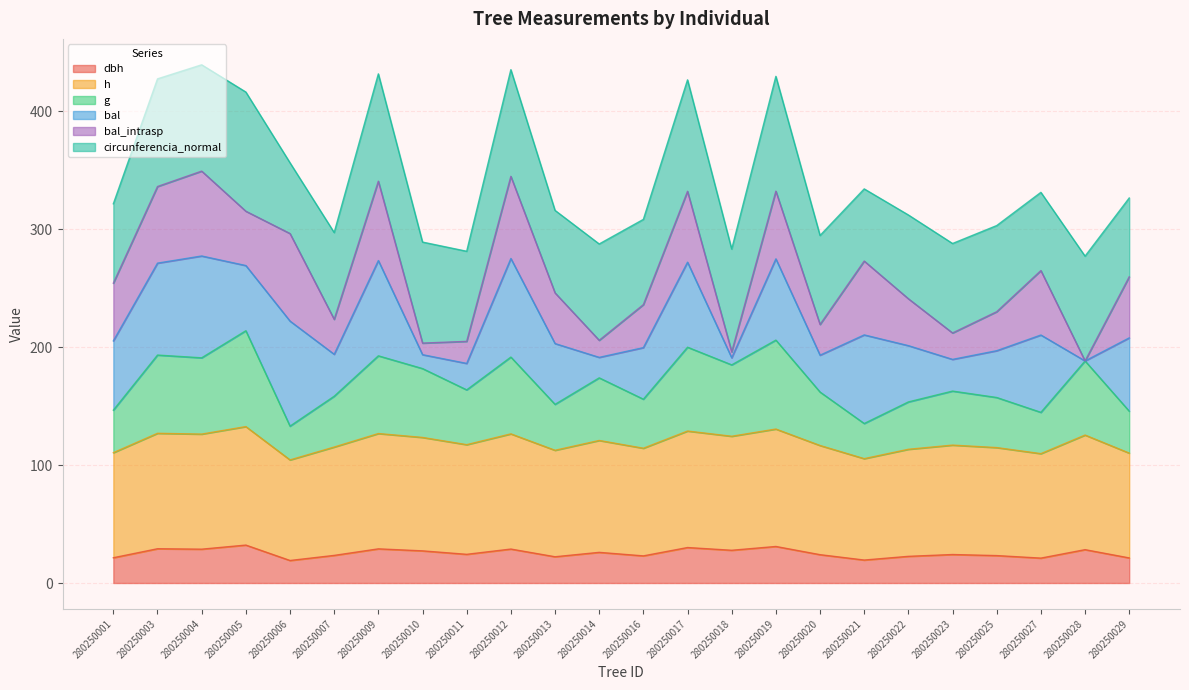

What is the total value across all series at 280250006?

356.4